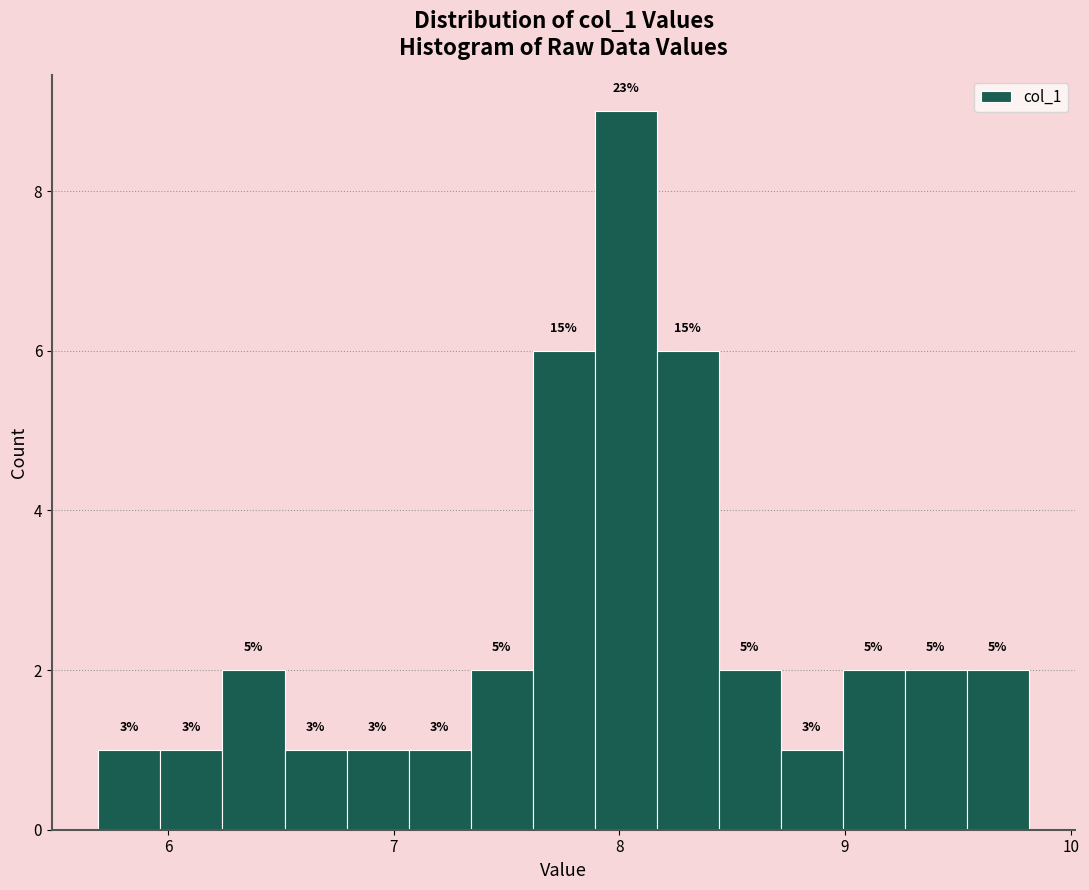

Around what value on the x-axis is the tallest bar? Give the approximate position of its centre, as read against the axis.

8.0